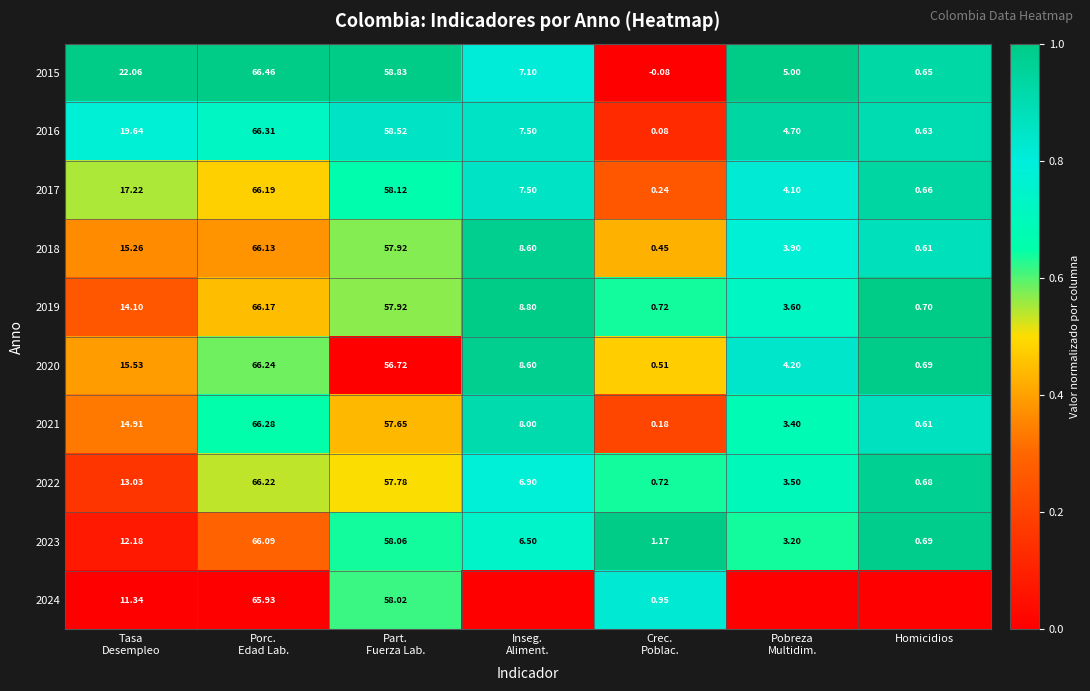

How many data points in 2015 are above 7?

4